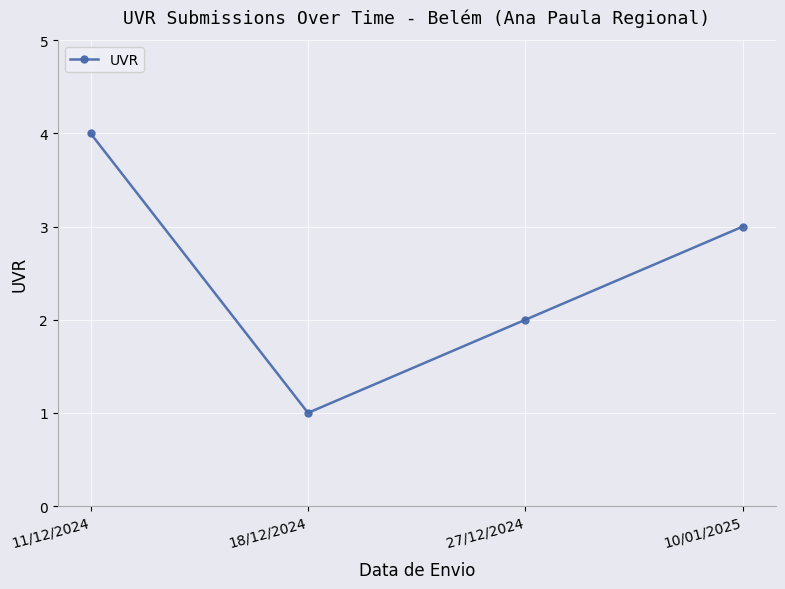

Reading left to right, what are all the values shown in this chart?

4	1	2	3